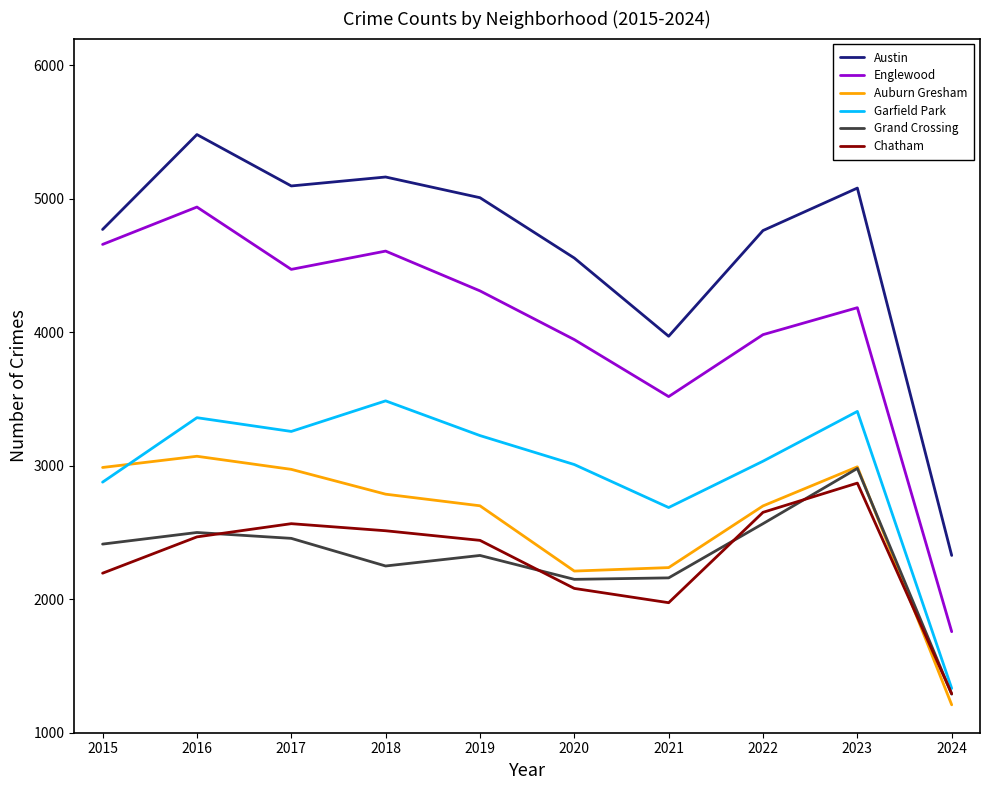

True or false: Chatham and Austin cross at least once.

False